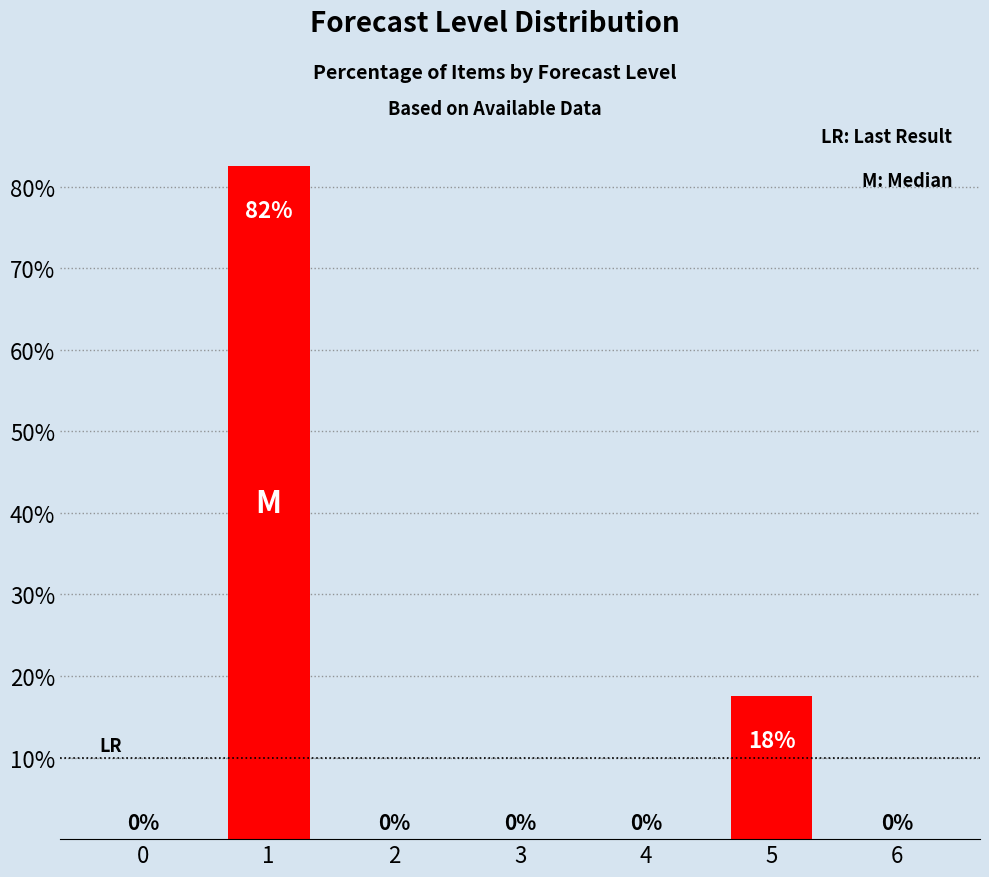

Between 1 and 2, which is larger?

1